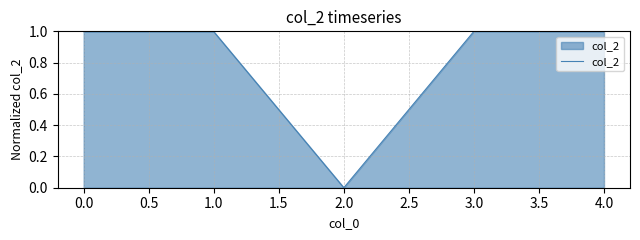

The chart shows a value of 1.0 at 0.0. True or false?

True